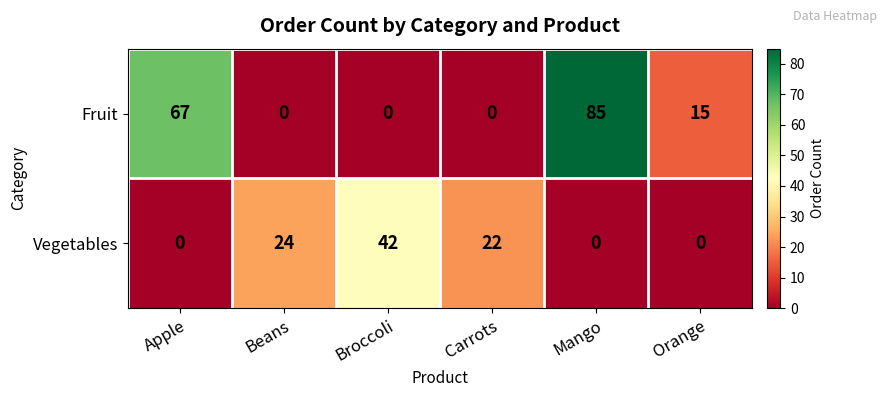

Reading left to right, transcribe all the data shown in this chart.

Fruit: Apple=67	Beans=0	Broccoli=0	Carrots=0	Mango=85	Orange=15
Vegetables: Apple=0	Beans=24	Broccoli=42	Carrots=22	Mango=0	Orange=0